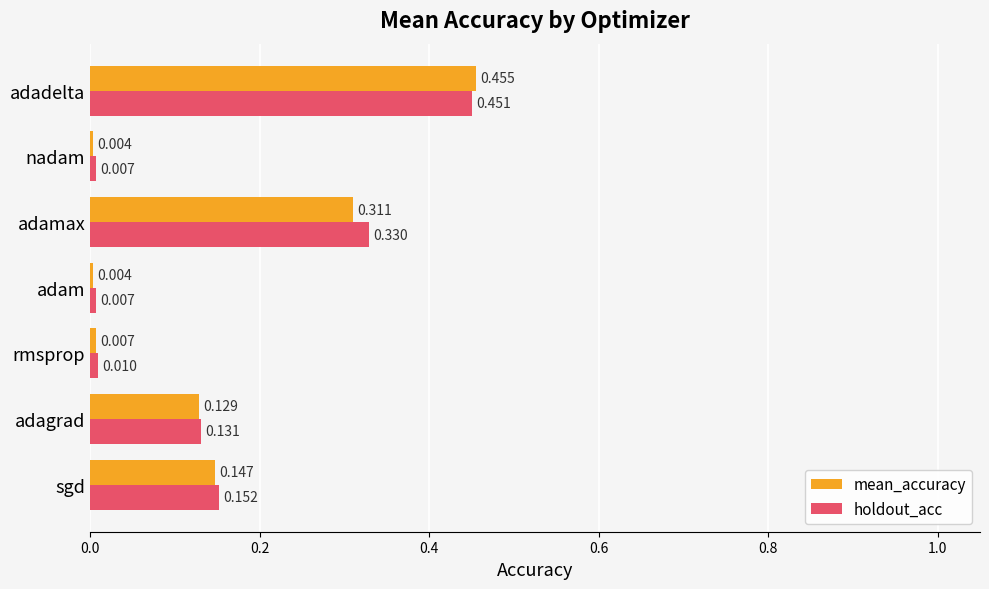

What are all the series names shown in the legend?

mean_accuracy, holdout_acc